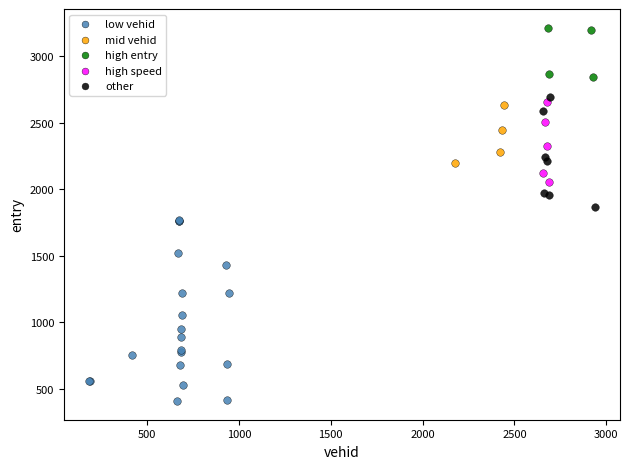

Which series contains the highest Y value?

high entry